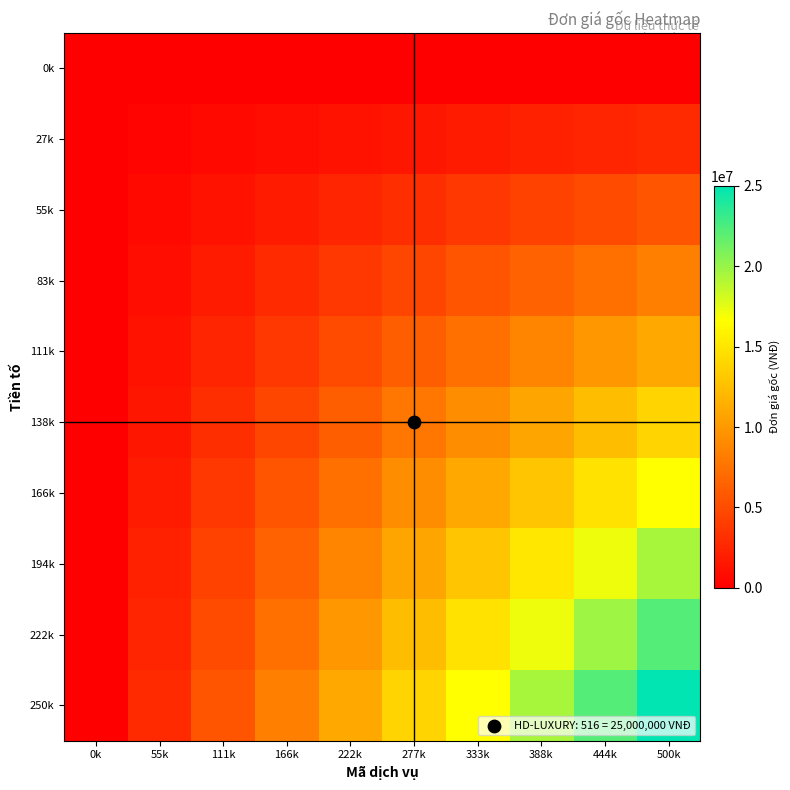

List the series in order of their peak value, lowest first.

0k, 27k, 55k, 83k, 111k, 138k, 166k, 194k, 222k, 250k